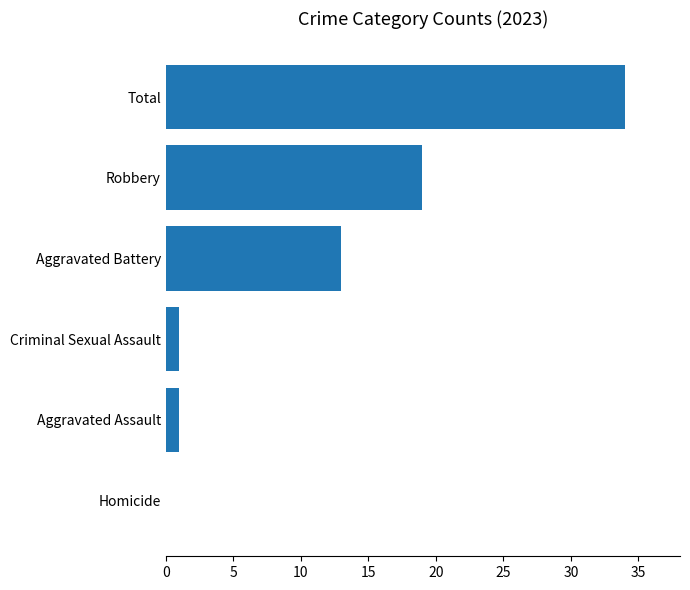

The value at Robbery is 19. True or false?

True